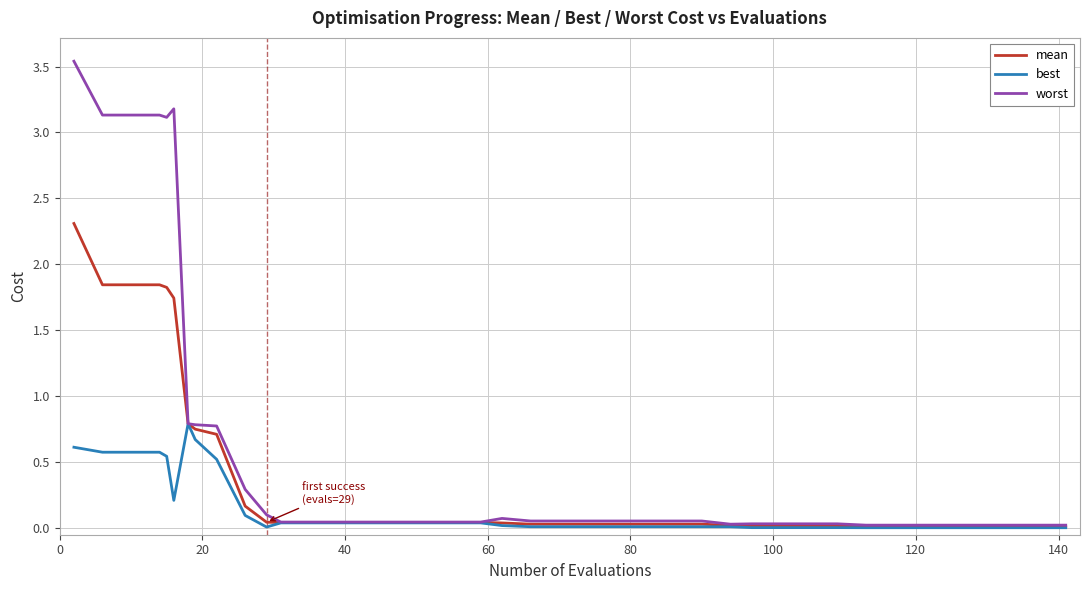

Is this an area chart (filled region under the line)?

No